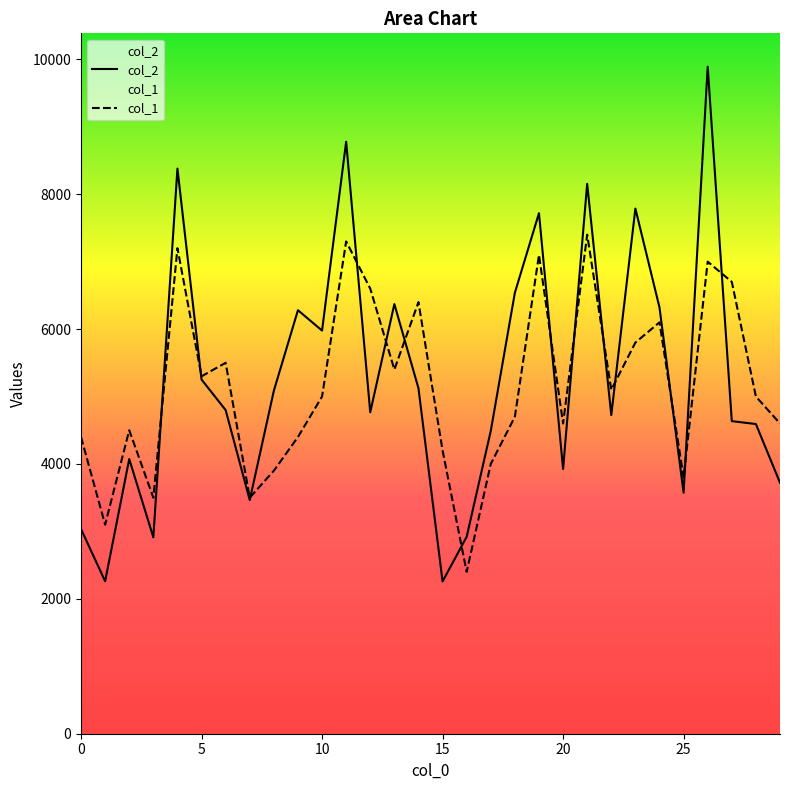

At how many categories does at least one series exceed 5466?

15